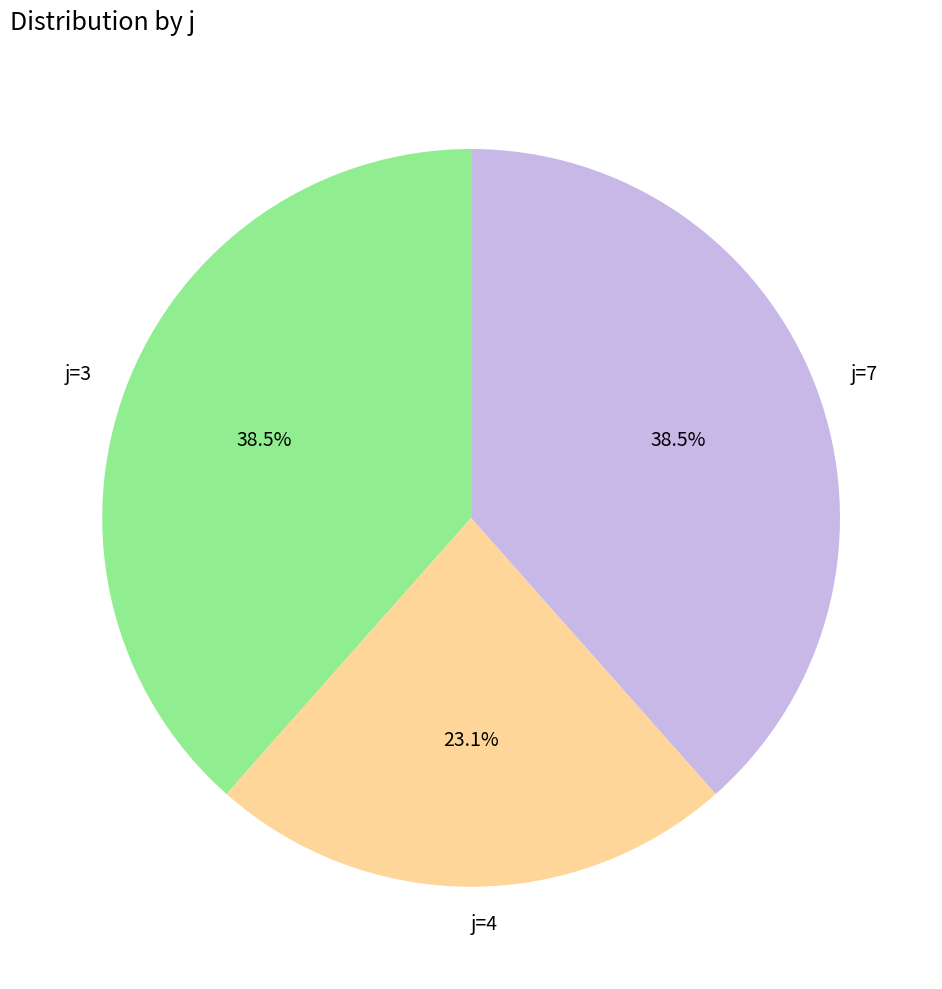

How many slices are in this pie chart?

3